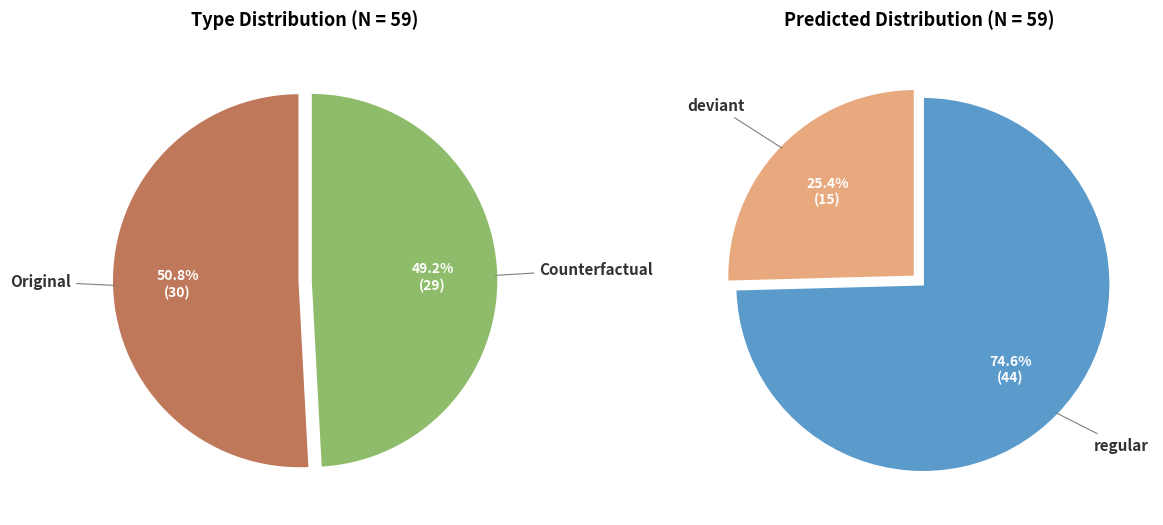

What is the change in value from Original to Counterfactual?

-1